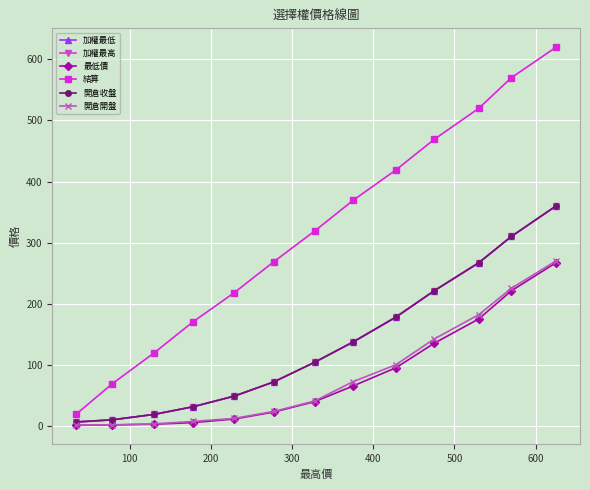

What is the difference between the maximum and minimum values in the 開倉收盤 series?

353.9